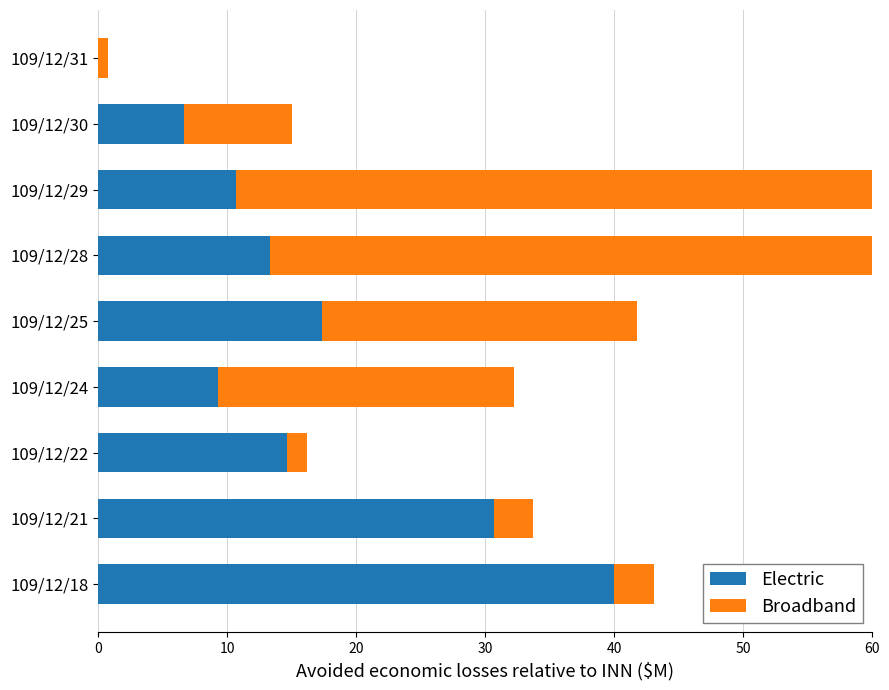

What value does the Broadband series have at 109/12/30?

8.4